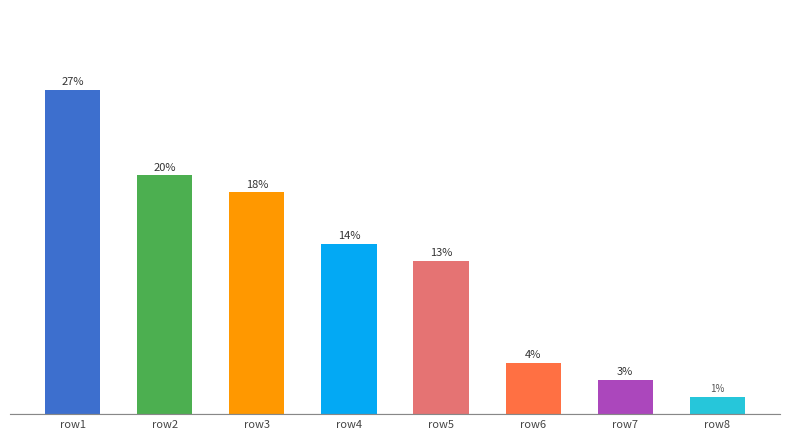

What is the sum of all values?

100.0